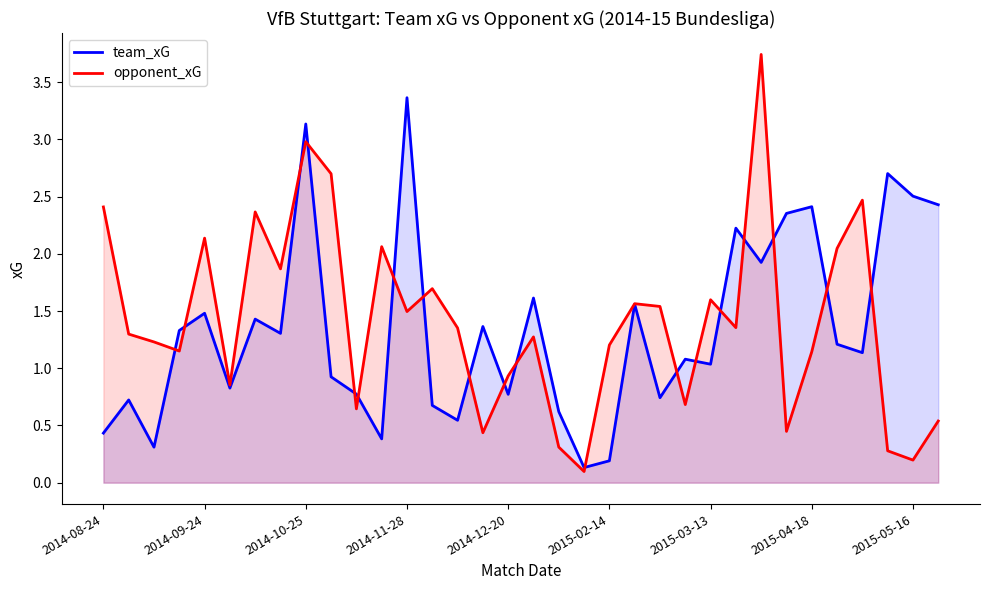

The value of team_xG at 14 is 0.9. True or false?

False